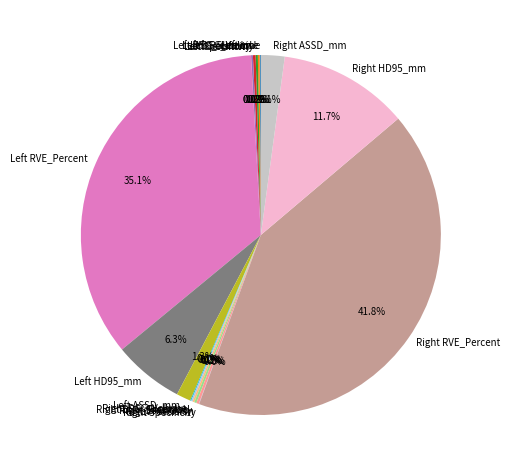

To the nearest percent, what is the difference between the largest and smallest slice percentages?

42%